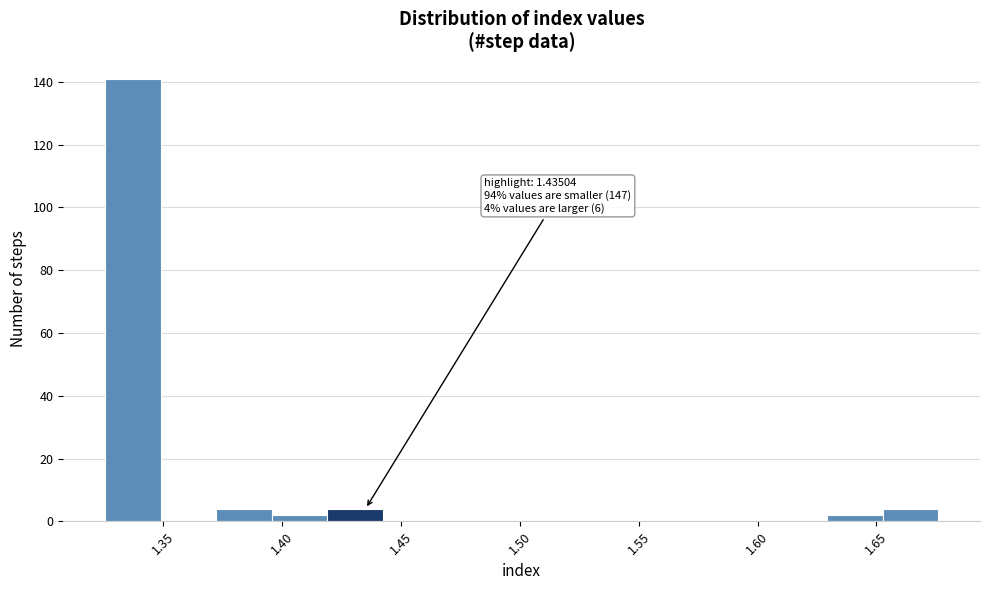

Over which range of the x-axis is the bar tallest?

1.325 to 1.350